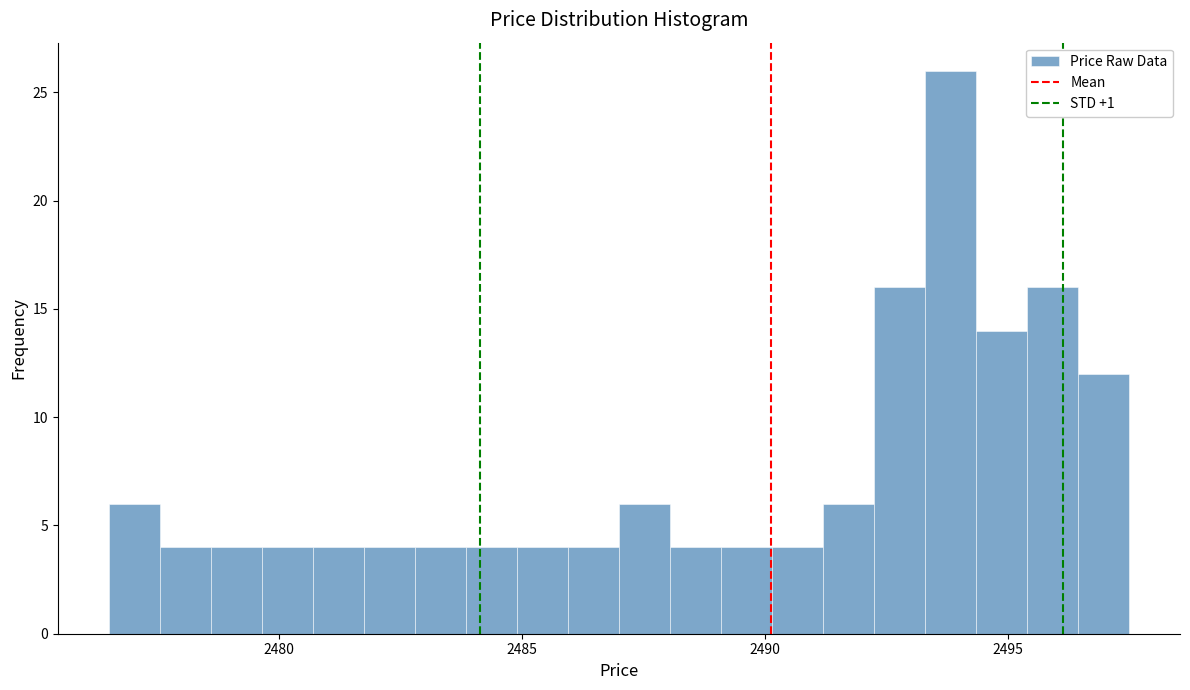

Read against the x-axis, roughly where is the centre of the tallest bar?

2494.0